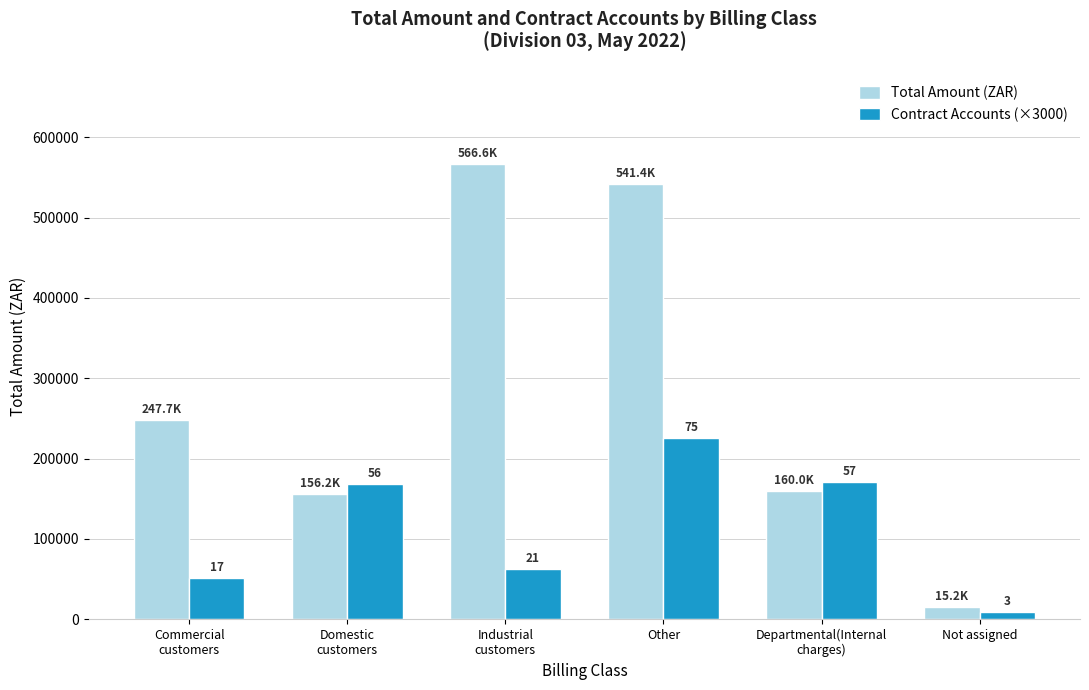

At which label is Total Amount (ZAR) closest to 290890?

Commercial
customers